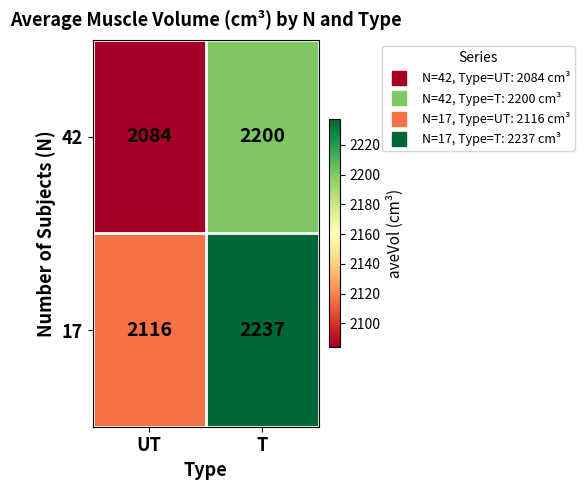

What is the total value across all series at UT?

4200